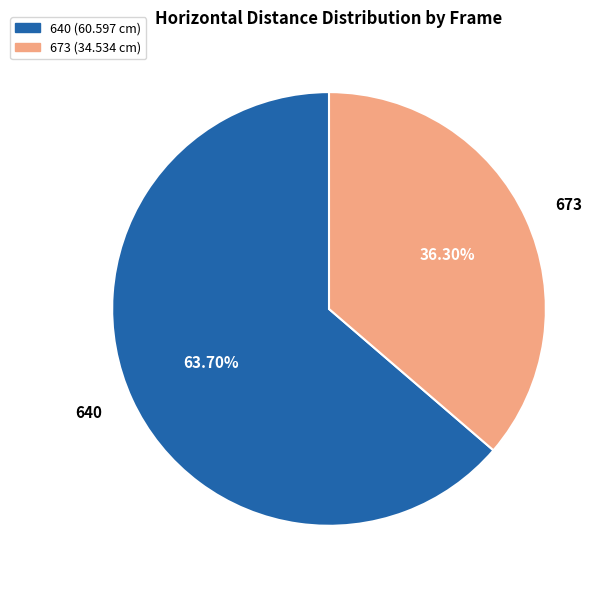

Which category has the biggest portion of the pie?

640